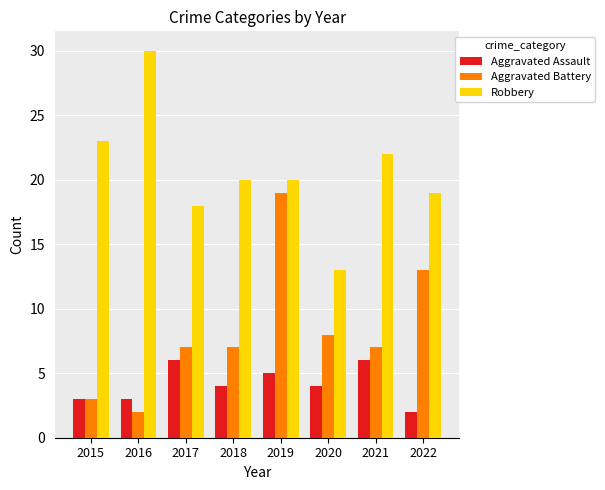

Is the value of Robbery at 2021 greater than the value of Aggravated Battery at 2020?

Yes